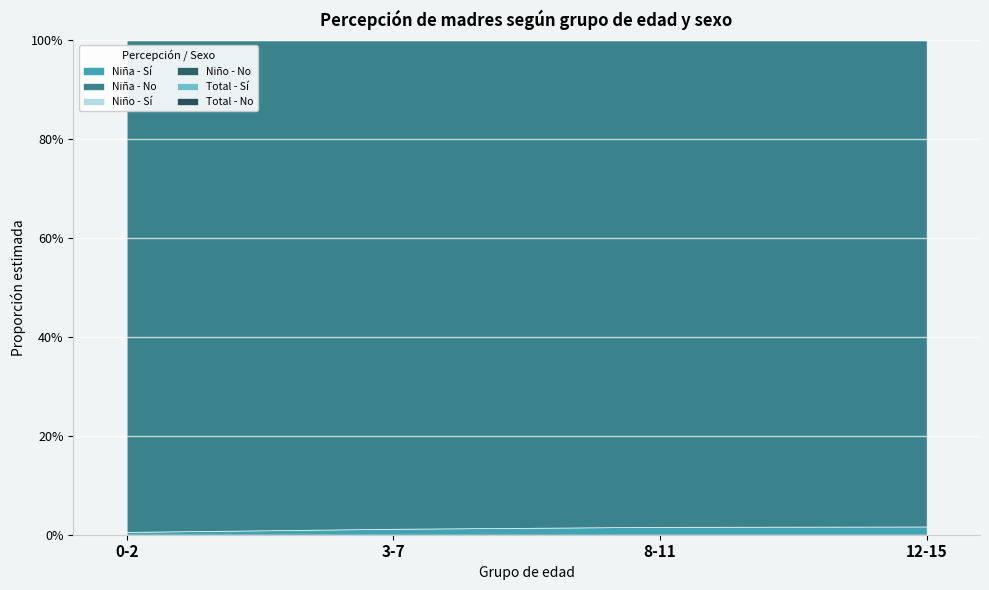

What is the label of the 3rd point from the right?

3-7